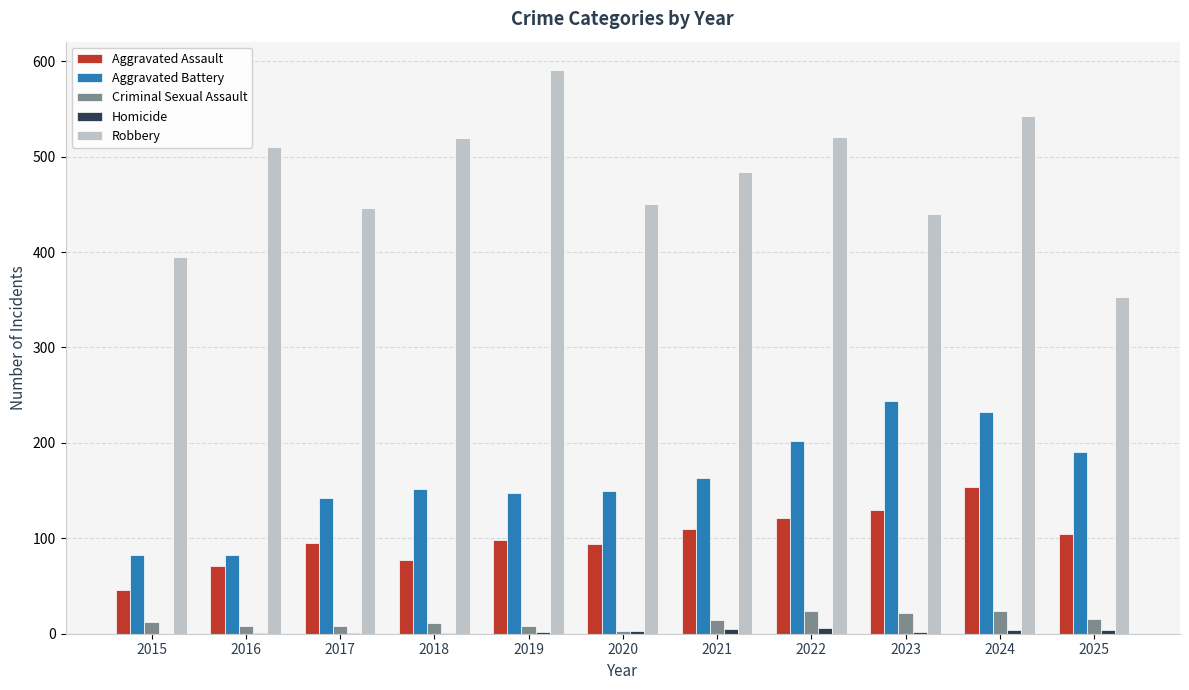

How many distinct data groups are displayed?

5